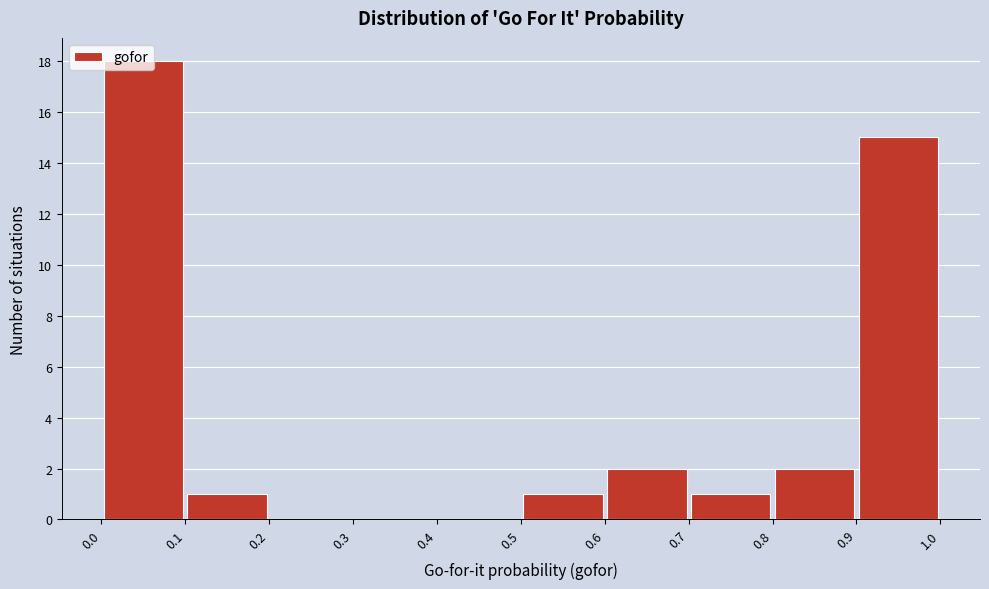

Reading left to right, transcribe this chart: for each bar, give the range it covers on the x-axis and its height. The values are not printed on the chart, so give them approximately, as read against the axis.

0.0 to 0.1: 18
0.1 to 0.2: 1
0.2 to 0.3: 0
0.3 to 0.4: 0
0.4 to 0.5: 0
0.5 to 0.6: 1
0.6 to 0.7: 2
0.7 to 0.8: 1
0.8 to 0.9: 2
0.9 to 1.0: 15